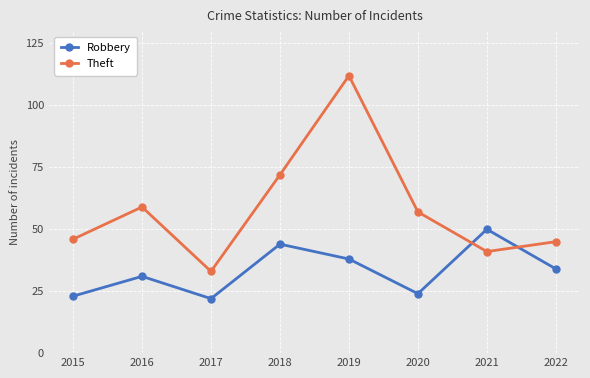

Reading left to right, extract all data points from this chart.

Robbery: 2015=23	2016=31	2017=22	2018=44	2019=38	2020=24	2021=50	2022=34
Theft: 2015=46	2016=59	2017=33	2018=72	2019=112	2020=57	2021=41	2022=45